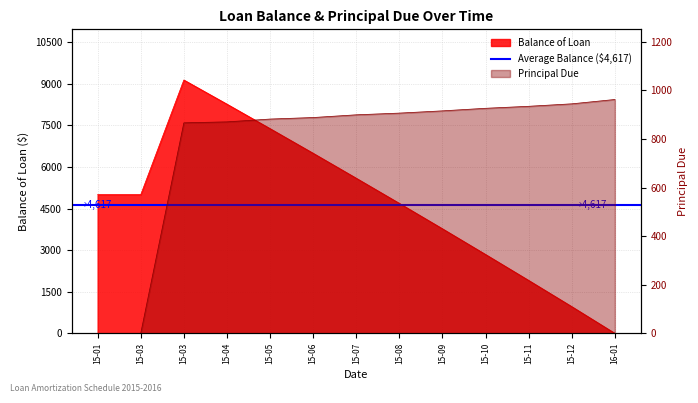

Between 15-08 and 15-06, which is larger?

15-06